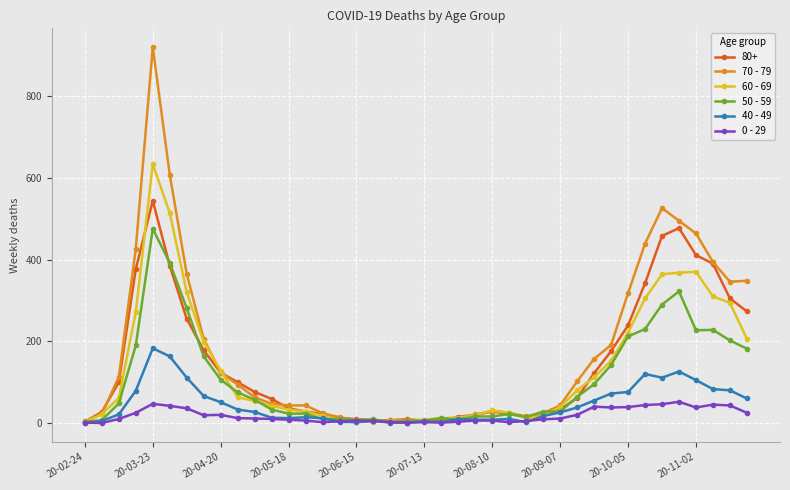

True or false: 60 - 69 has more than 1 interior local peaks.

True